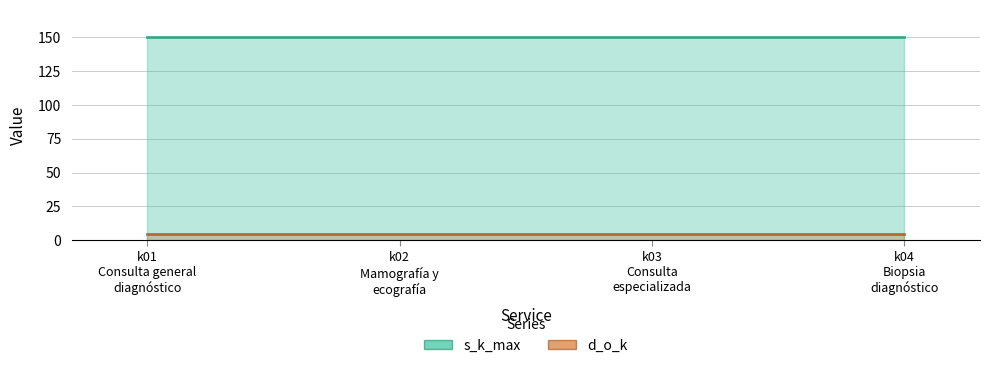

At which category is the sum across all series the highest?

k01
Consulta general
diagnóstico